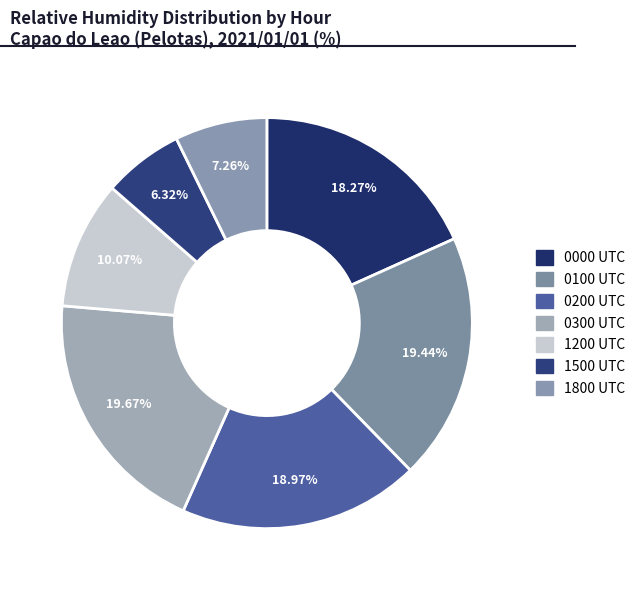

True or false: 0000 UTC accounts for 18% of the total.

True